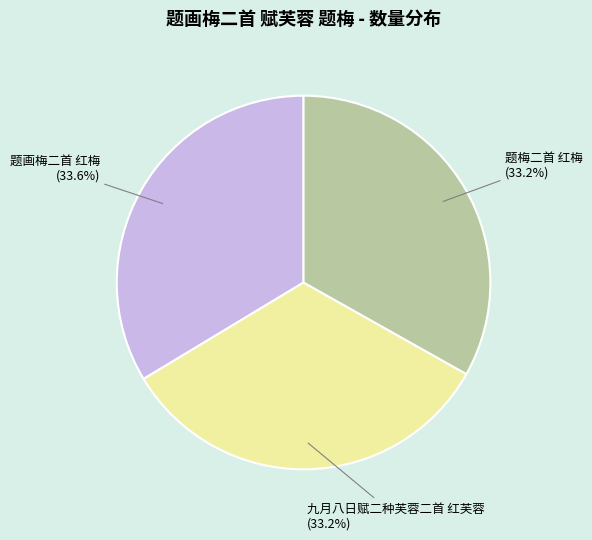

To the nearest percent, what percentage of the pie is 九月八日赋二种芙蓉二首 红芙蓉?

33%